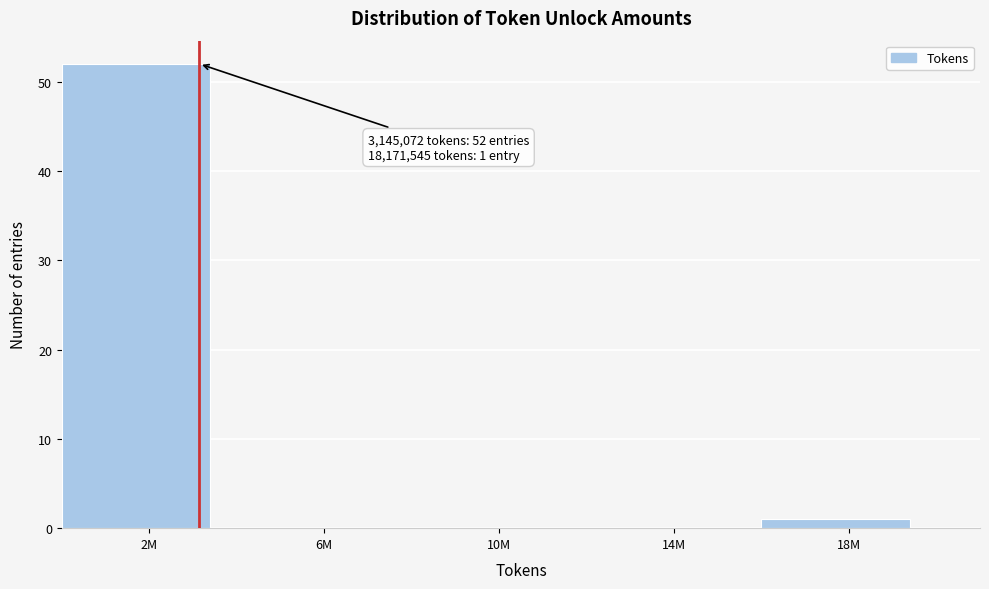

Reading right to left, list all the values displayed in this chart.

18M=1	14M=0	10M=0	6M=0	2M=52